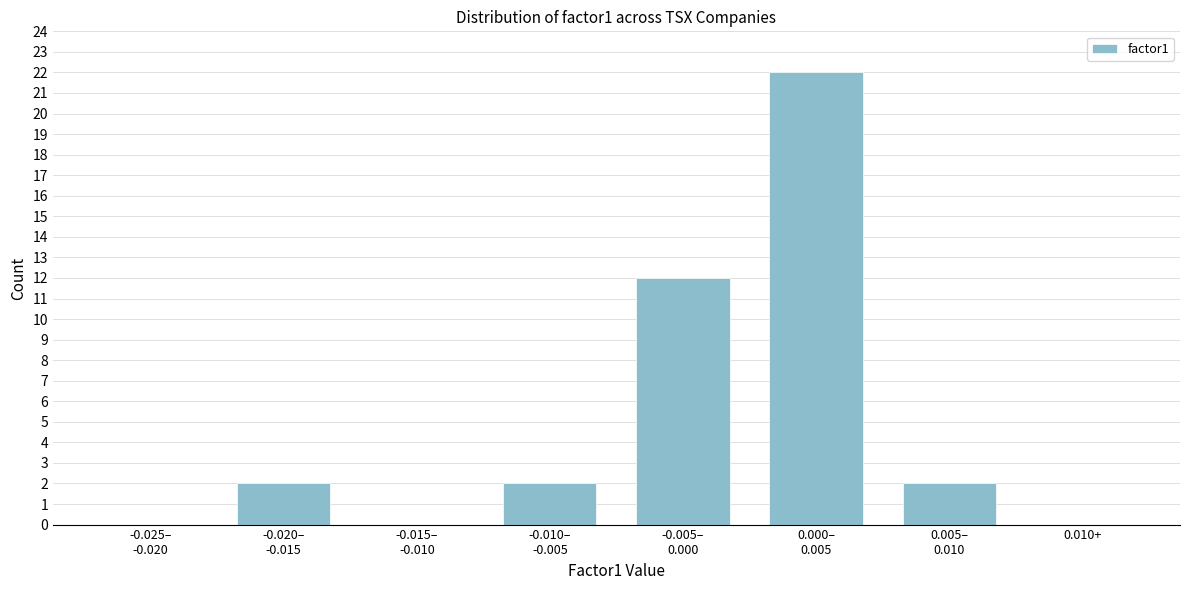

What is the sum of all values?

40